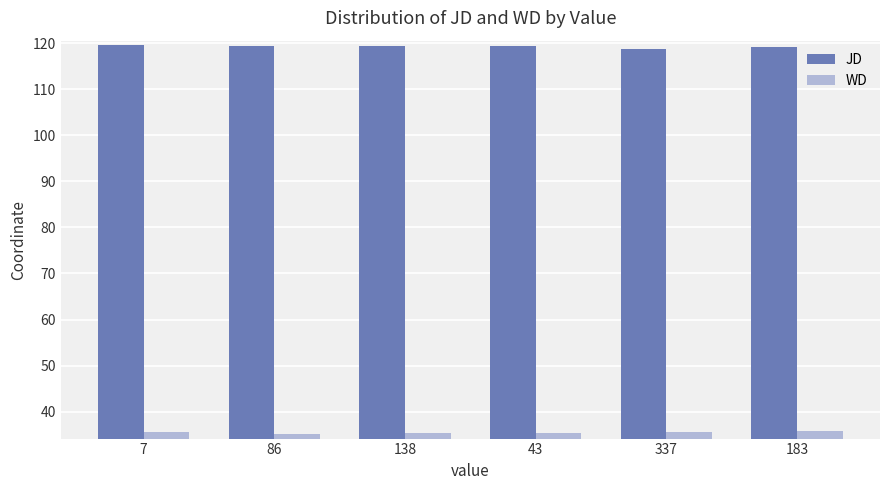

True or false: JD has a value of 119.2 at 183.

True